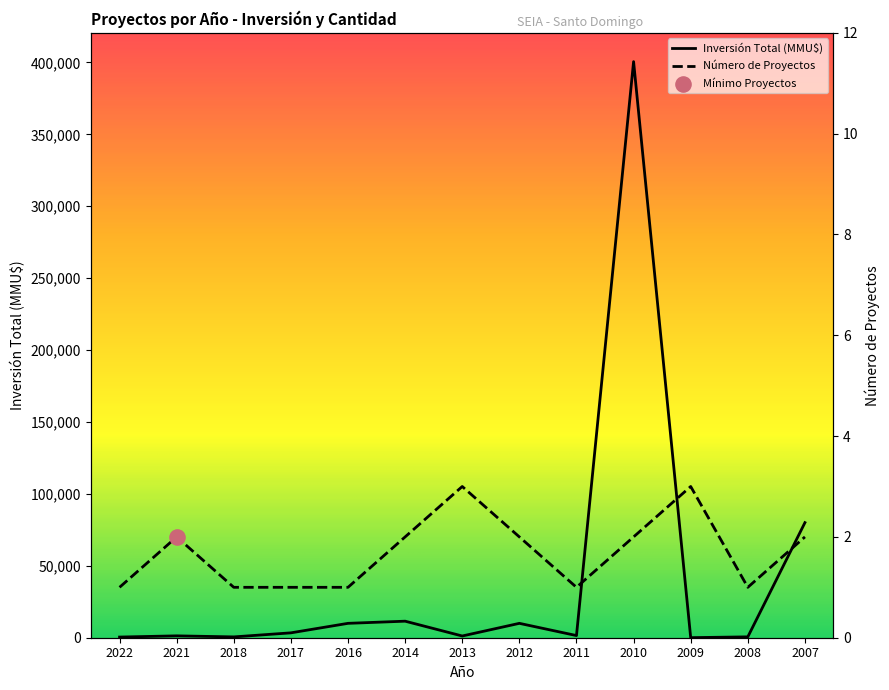

Which series has the largest Y range (max minus min)?

Inversión Total (MMU$)